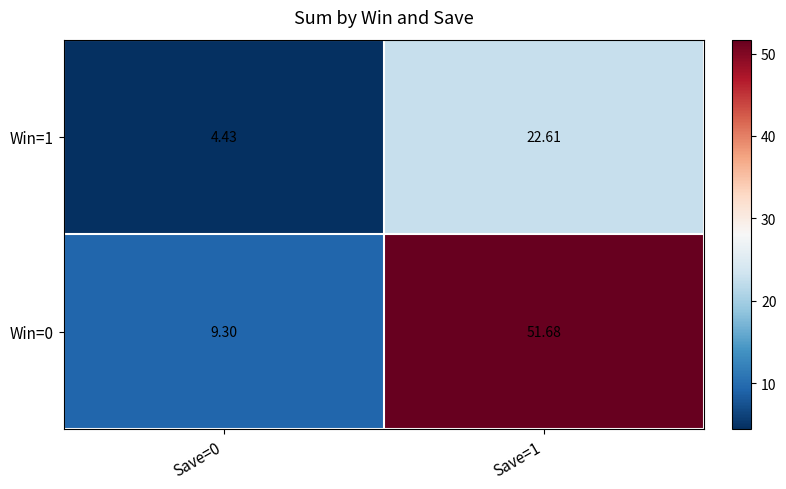

Is the value of Win=0 at Save=1 greater than the value of Win=1 at Save=1?

Yes